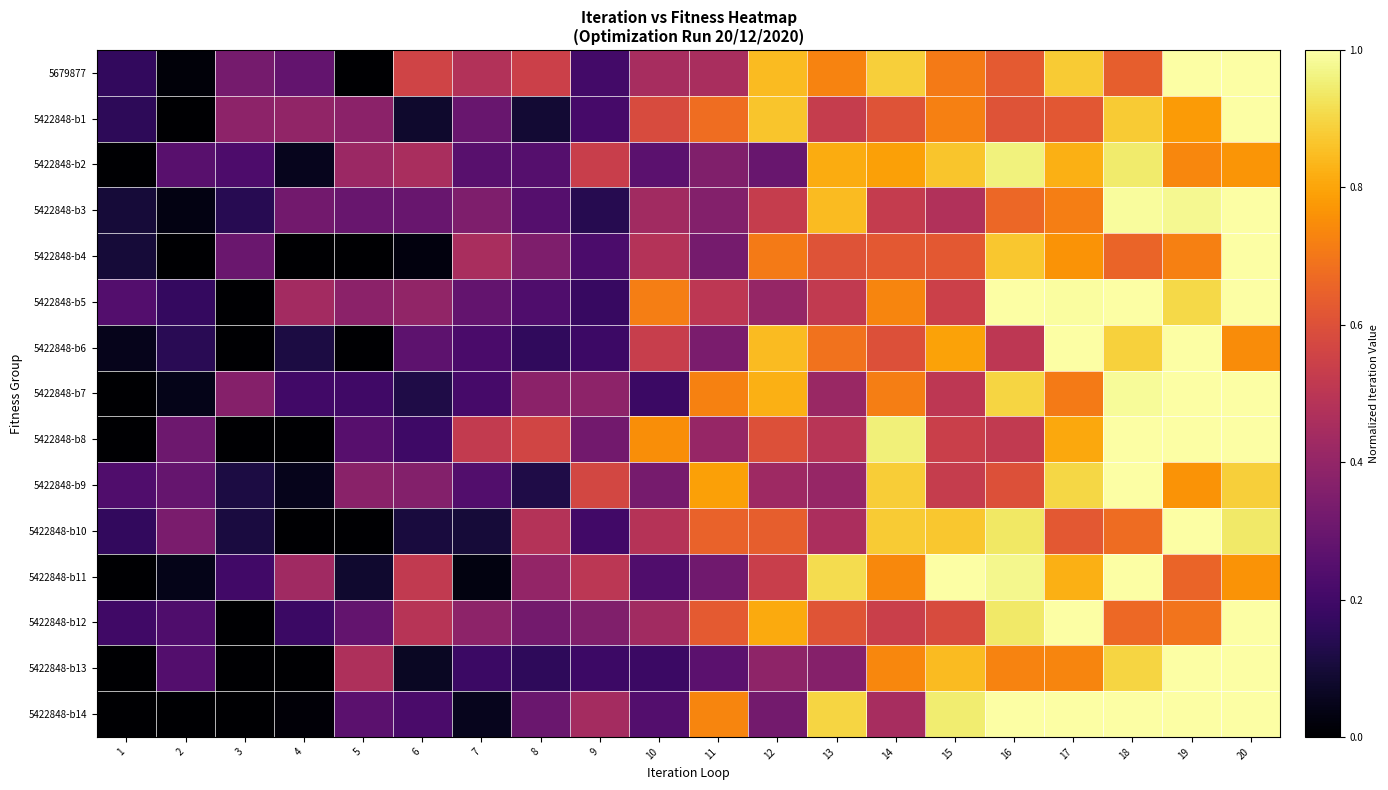

Which series has the largest range (max minus min)?

5679877